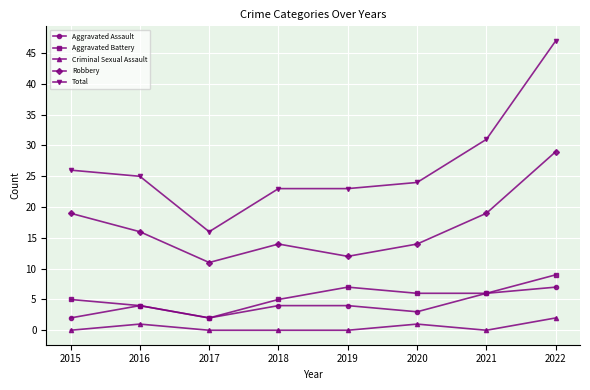

True or false: Robbery and Aggravated Assault cross at least once.

False